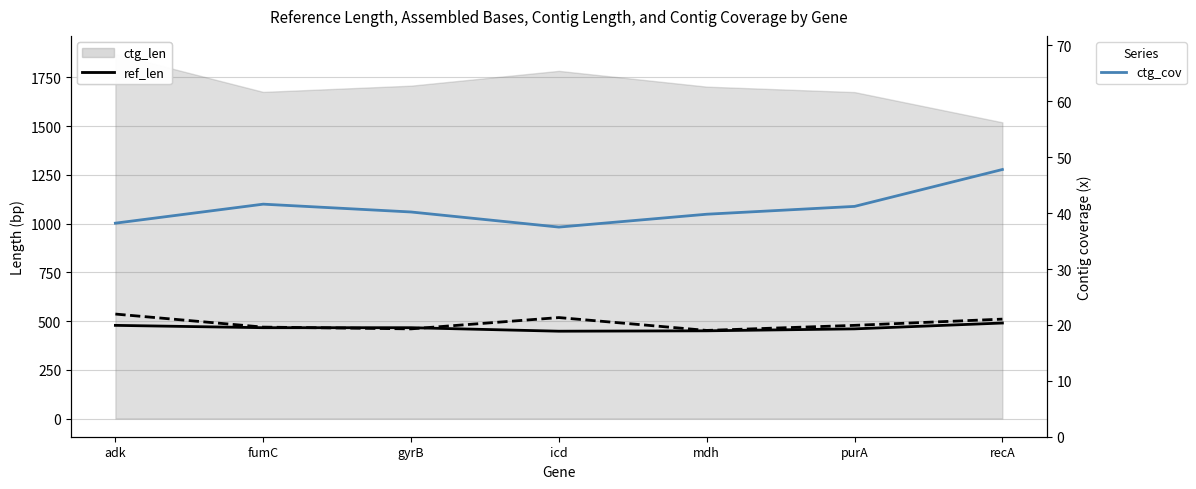

Is it true that ref_base_assembled equals 452.0 at mdh?

True